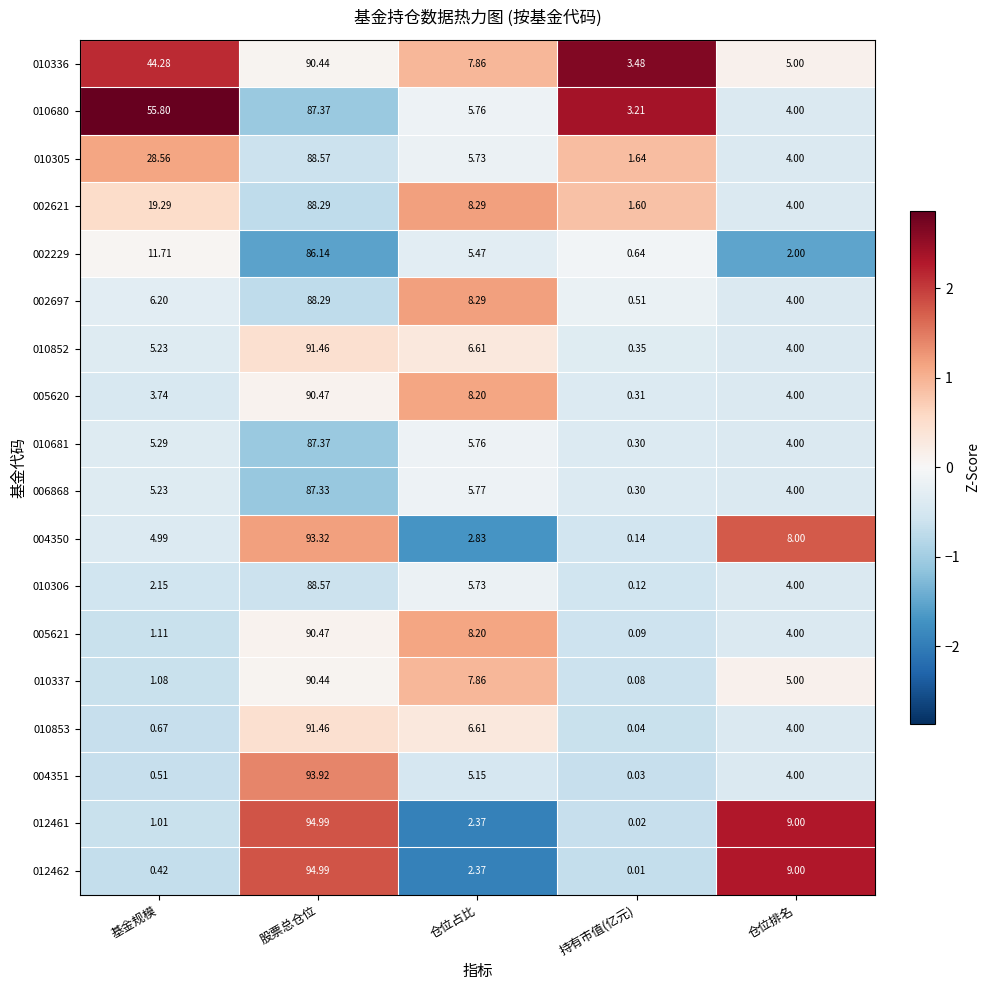

List the labels in order of 002229 value, smallest first.

持有市值(亿元), 仓位排名, 仓位占比, 基金规模, 股票总仓位